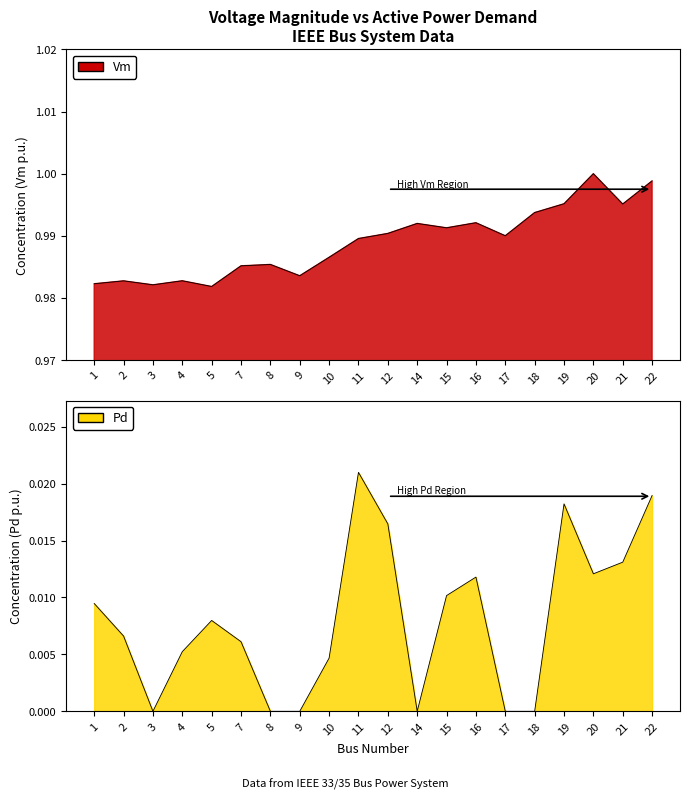

Rank the series at 9 from lowest to highest value.

Pd, Vm